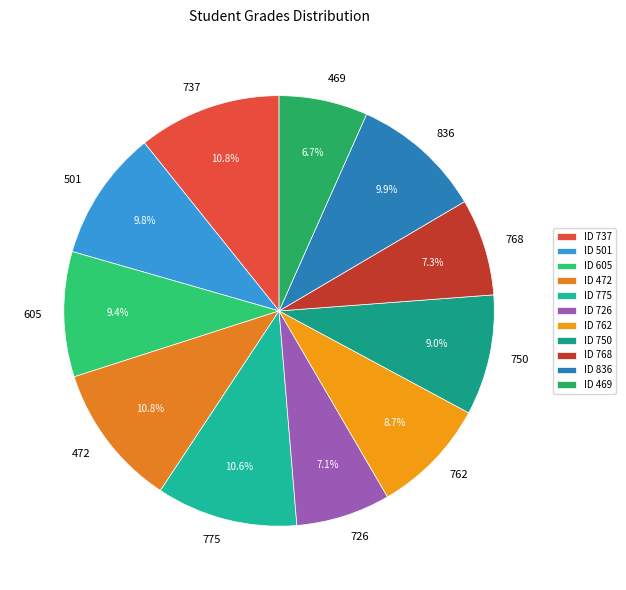

What portion of the pie excludes 762?

91.3%